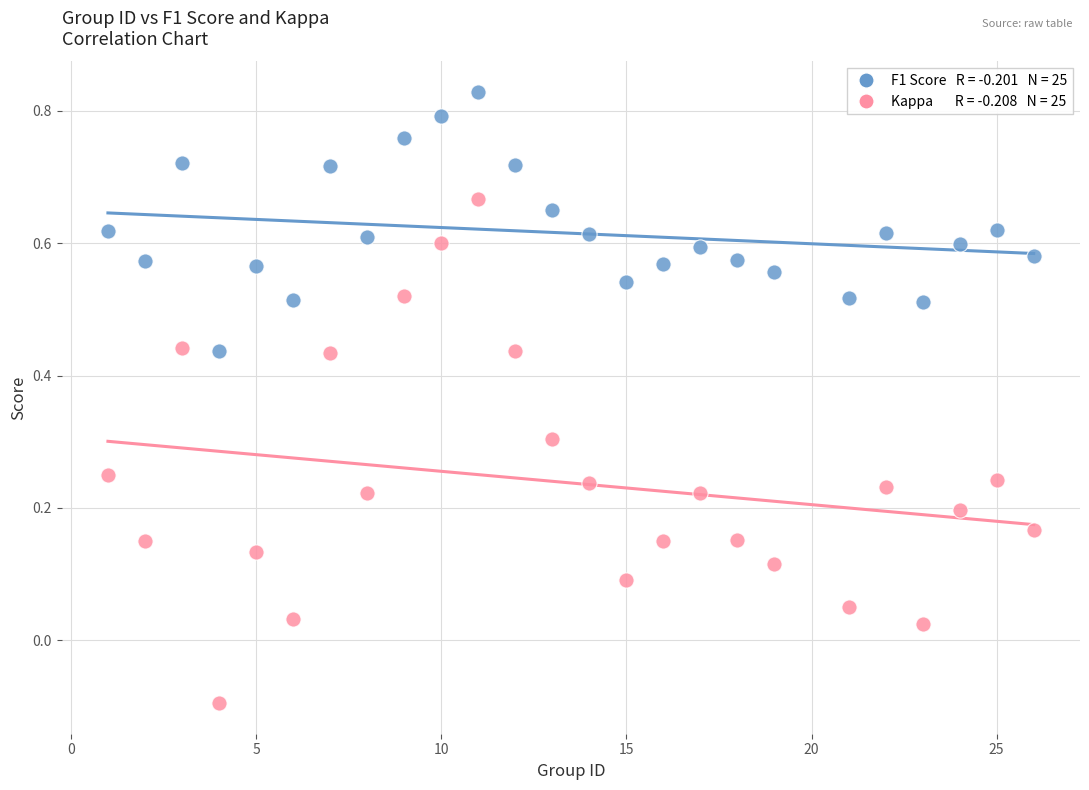

Across all data points, what is the range of Y values (max minus min)?

0.9